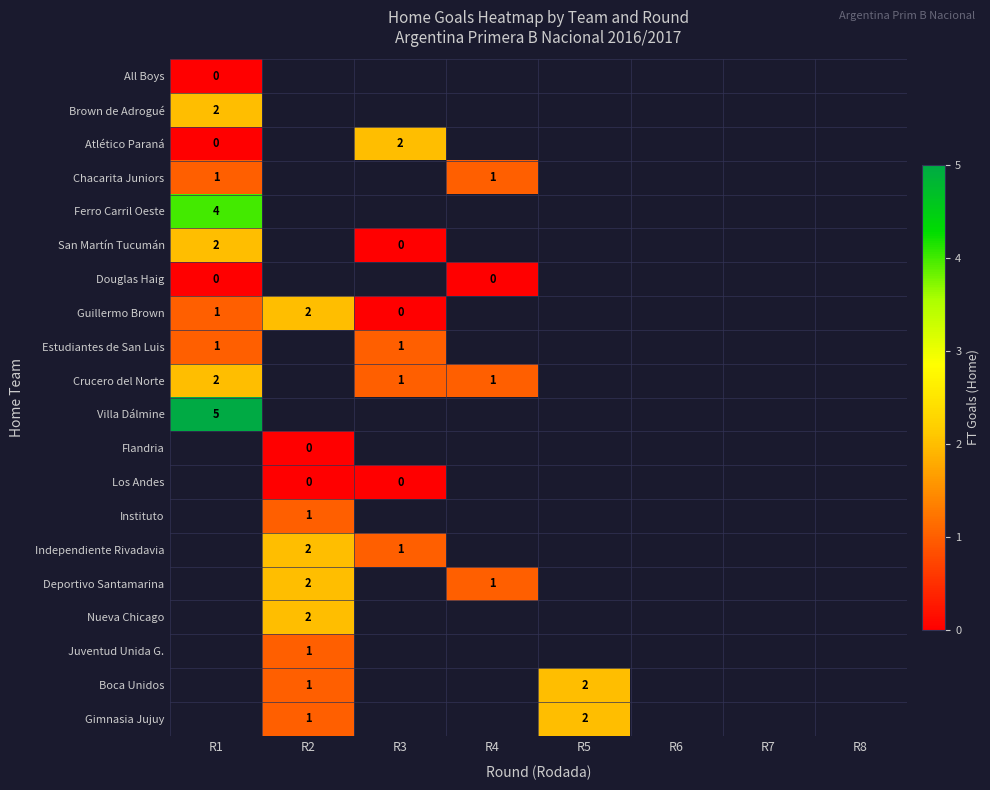

What is the highest value of the Ferro Carril Oeste series?

4.0